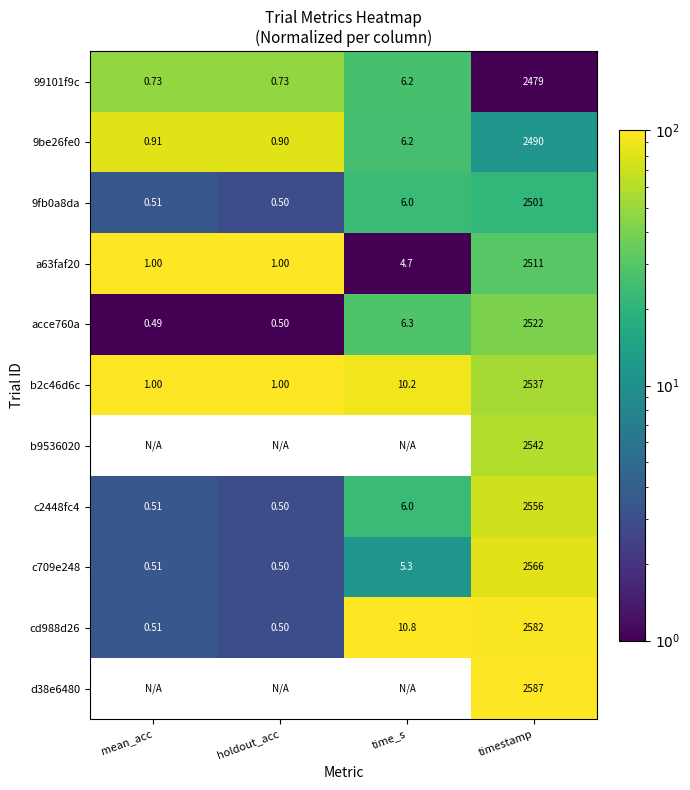

At which label does 9be26fe0 first exceed 6?

time_s